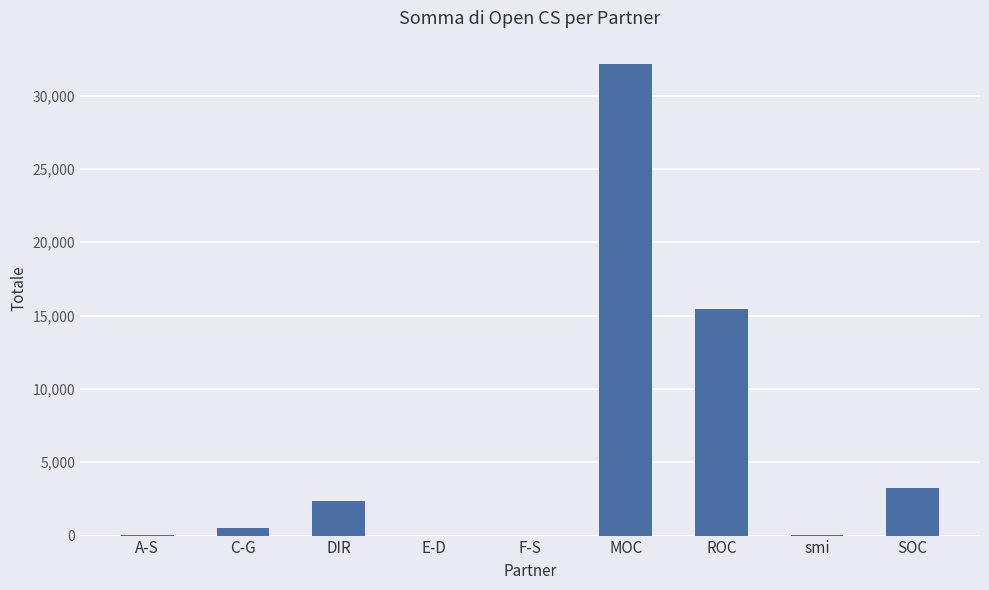

Which has a higher value, SOC or E-D?

SOC